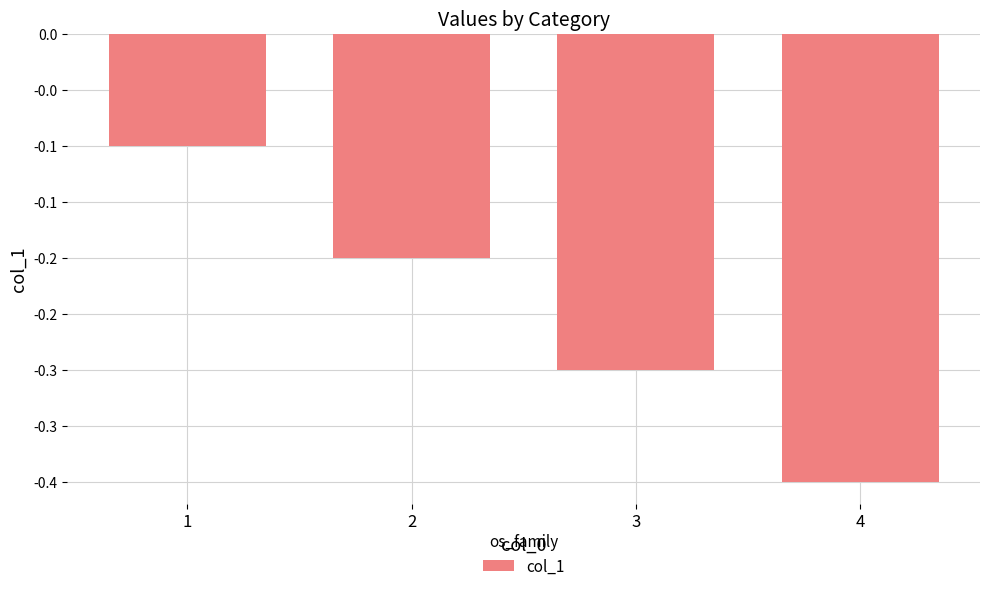

Are the bars horizontal?

No